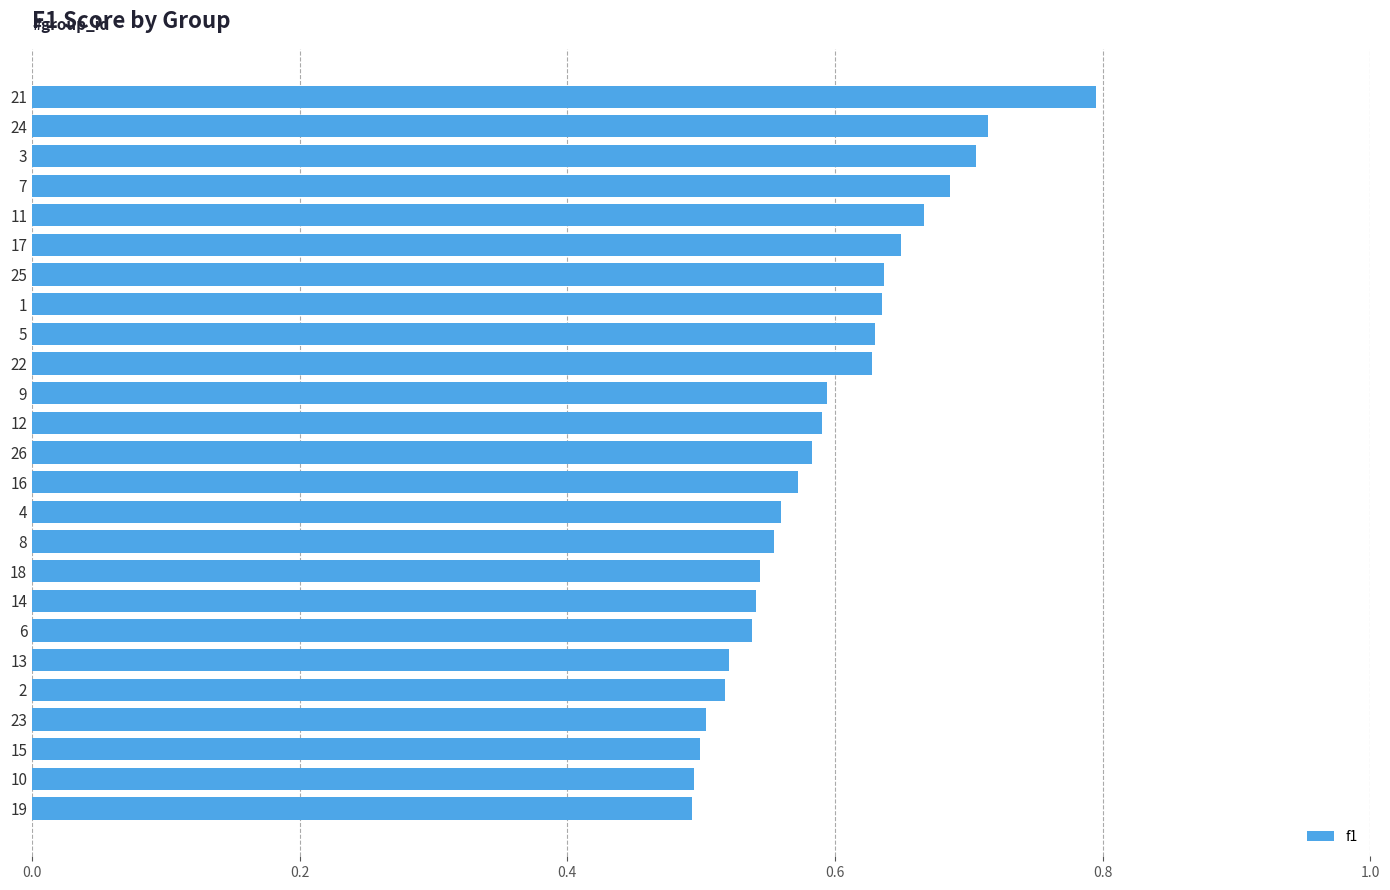

What is the greatest value displayed?

0.8